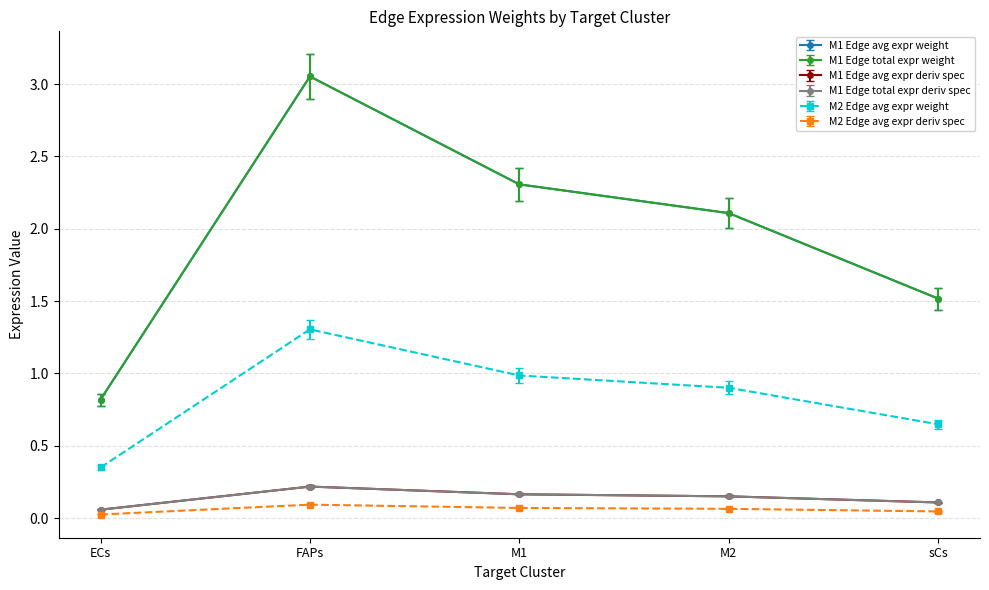

Is this an area chart (filled region under the line)?

No